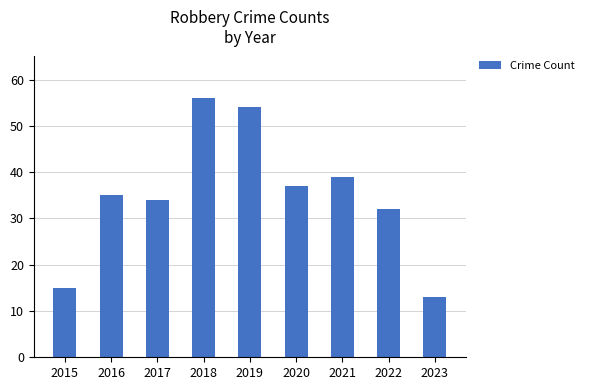

What is the value of the 4th bar from the left?

56